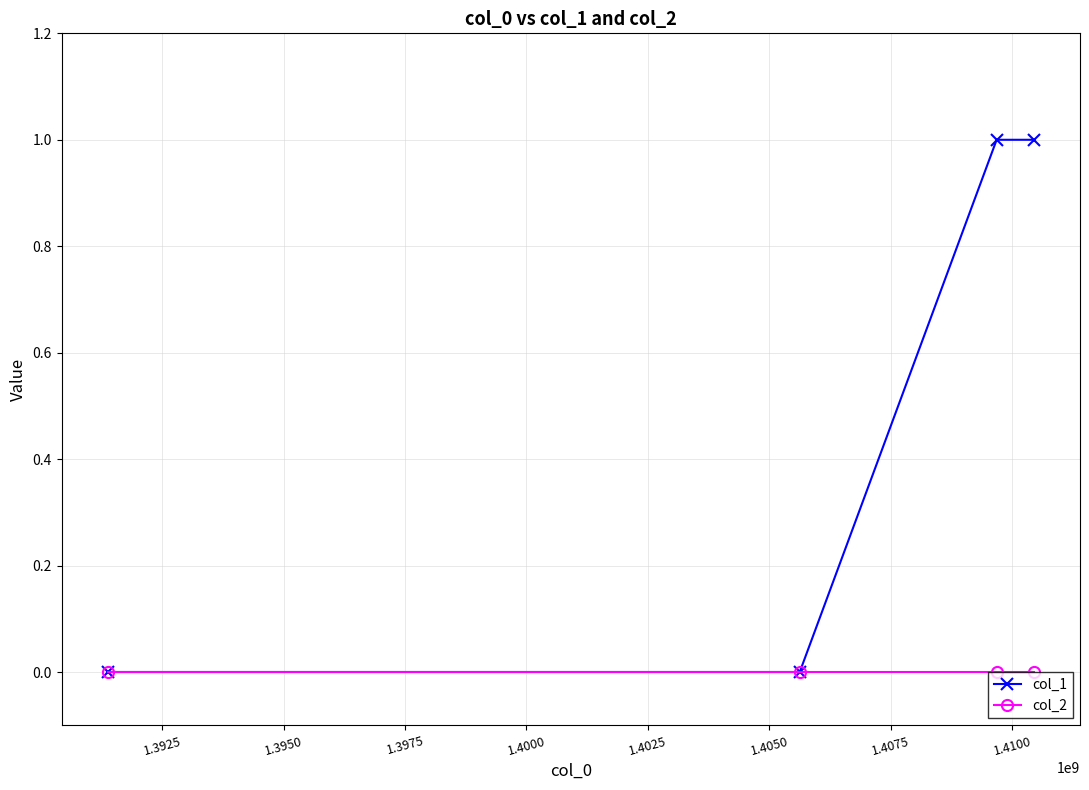

Which series has the largest range (max minus min)?

col_1